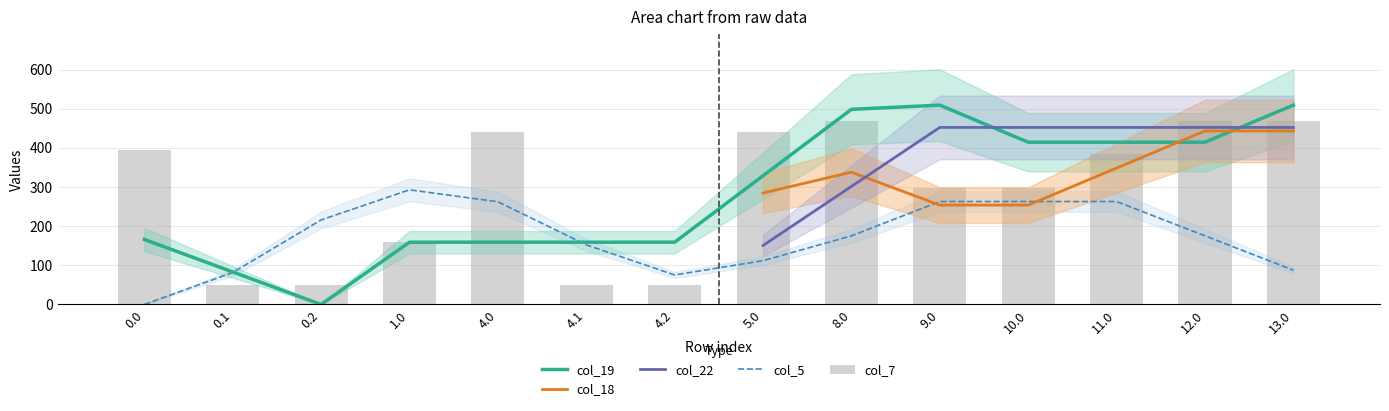

What position from the left is 5.0?

8